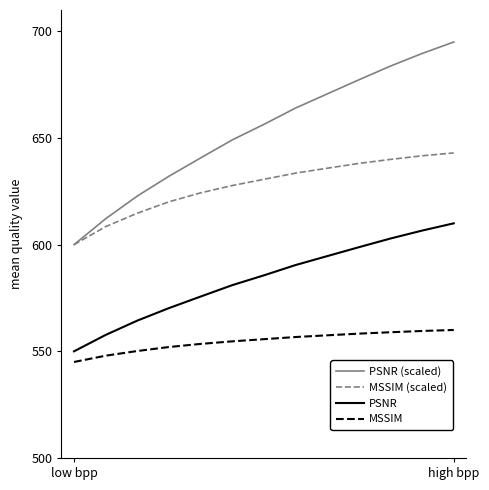

What is the smallest value displayed?

545.0